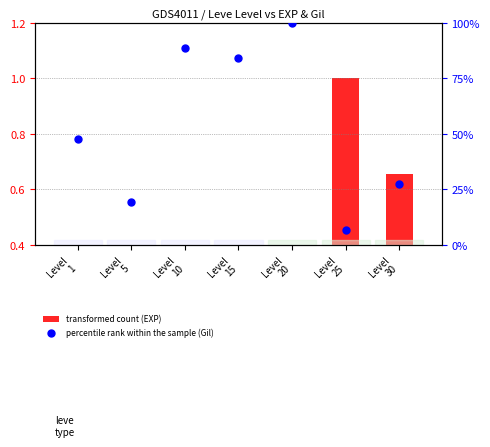

Which series reaches the minimum Y coordinate?

transformed count (EXP)